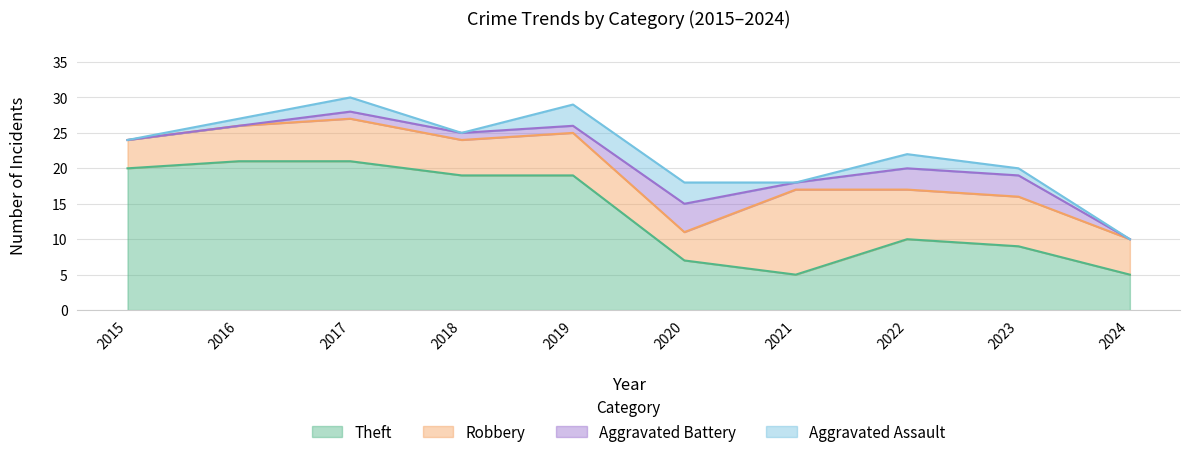

Where does the Aggravated Battery series first go above 1?

2020